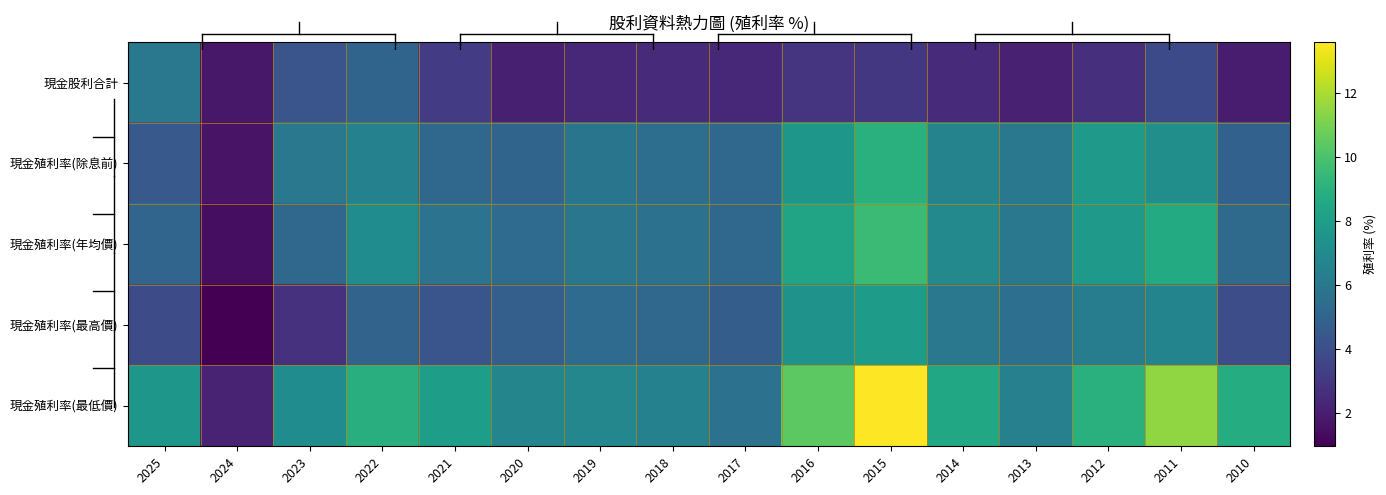

Reading left to right, extract all data points from this chart.

現金股利合計: 2025=6.0	2024=1.8	2023=4.3	2022=5.0	2021=3.2	2020=2.1	2019=2.4	2018=2.5	2017=2.4	2016=2.9	2015=3.0	2014=2.5	2013=2.1	2012=2.7	2011=3.8	2010=2.0
現金殖利率(除息前): 2025=4.5	2024=1.6	2023=6.0	2022=6.5	2021=5.2	2020=5.0	2019=5.9	2018=5.5	2017=5.2	2016=7.7	2015=9.0	2014=6.6	2013=6.0	2012=7.7	2011=7.2	2010=4.9
現金殖利率(年均價): 2025=5.1	2024=1.4	2023=5.2	2022=7.1	2021=5.8	2020=5.4	2019=5.9	2018=5.7	2017=5.2	2016=8.3	2015=9.6	2014=6.9	2013=6.0	2012=7.7	2011=8.7	2010=5.3
現金殖利率(最高價): 2025=3.9	2024=1.0	2023=2.8	2022=5.0	2021=4.3	2020=4.8	2019=5.4	2018=5.2	2017=4.7	2016=7.4	2015=7.9	2014=6.0	2013=5.6	2012=6.2	2011=6.7	2010=3.9
現金殖利率(最低價): 2025=7.6	2024=2.2	2023=7.1	2022=8.9	2021=8.0	2020=6.7	2019=6.8	2018=6.5	2017=5.7	2016=10.4	2015=13.6	2014=8.5	2013=6.5	2012=9.0	2011=11.5	2010=8.8